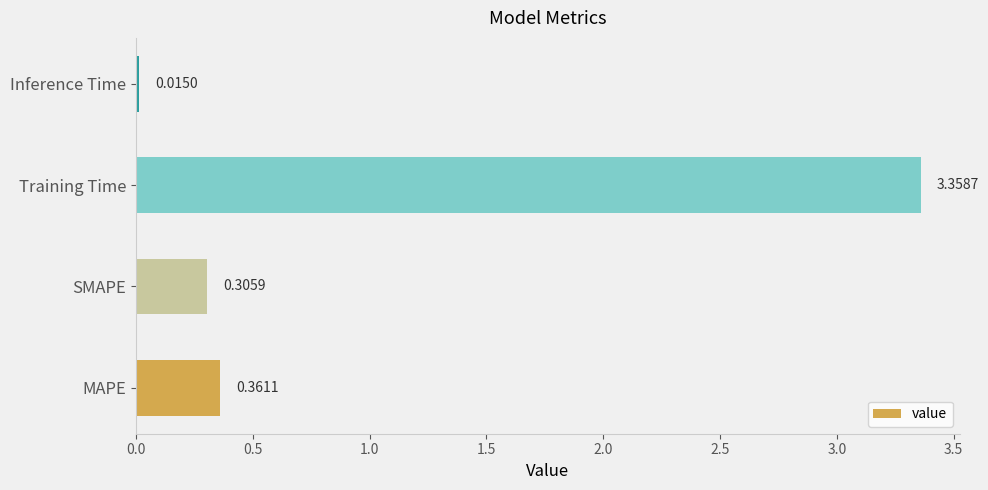

At which category does the chart reach its peak across all series?

Training Time